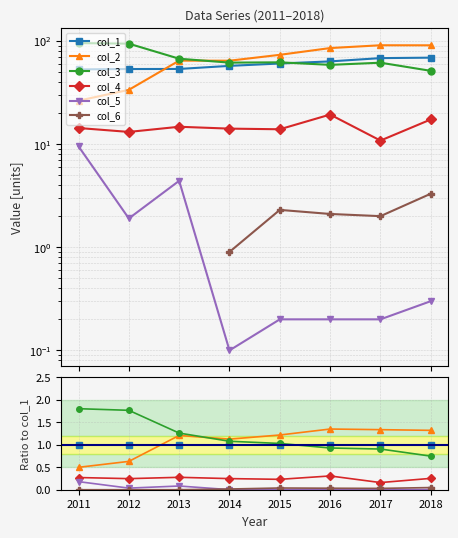

Is this an area chart (filled region under the line)?

No